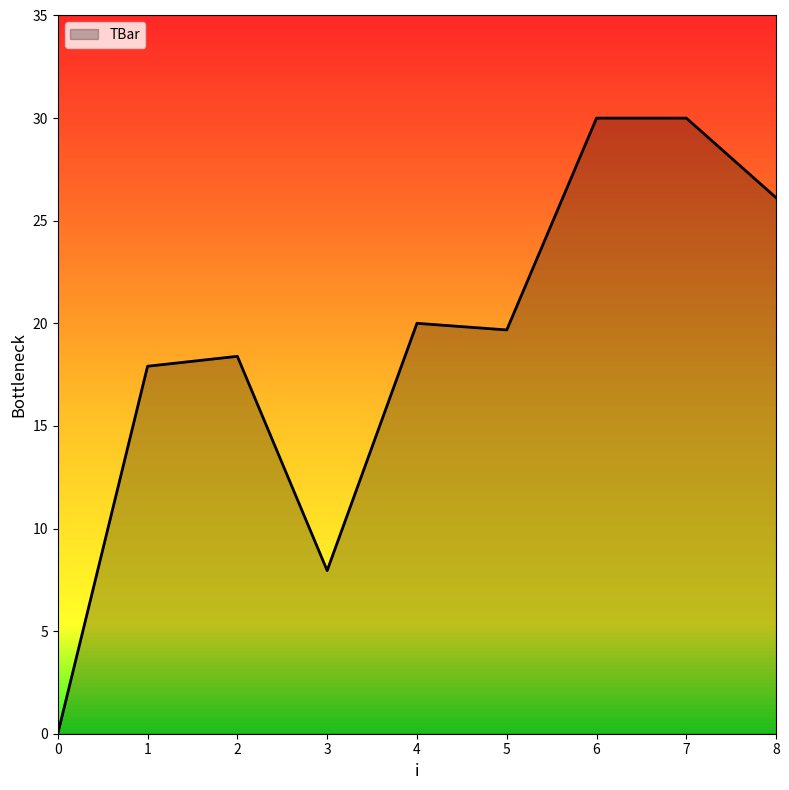

What is the change in value from 1 to 2?

+0.5